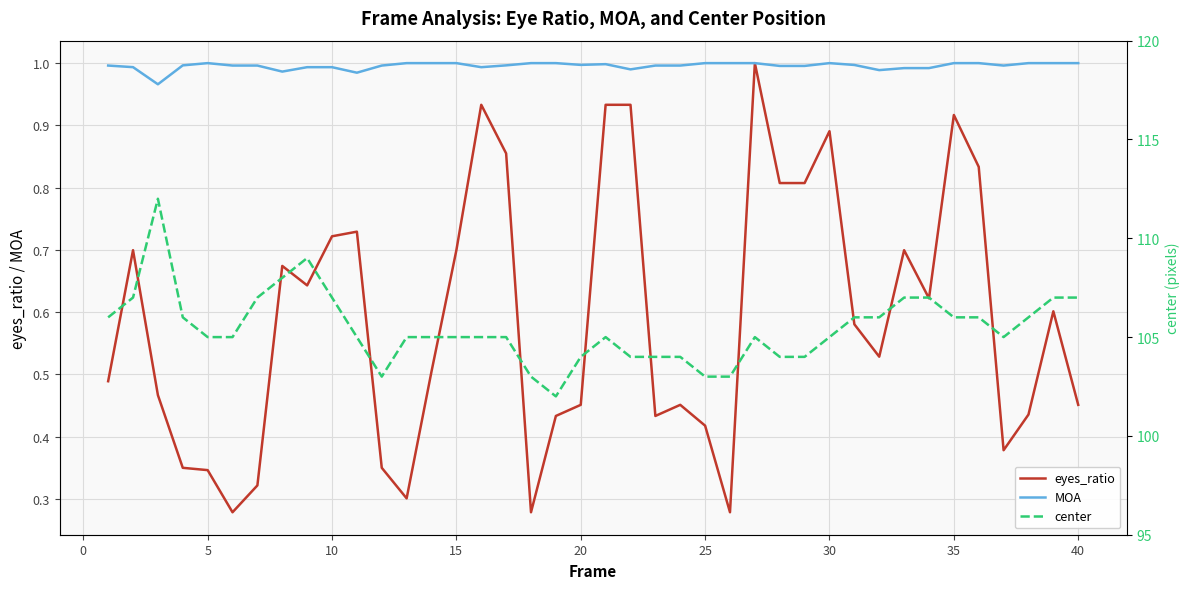

True or false: eyes_ratio has a value of 0.1 at 20.

False